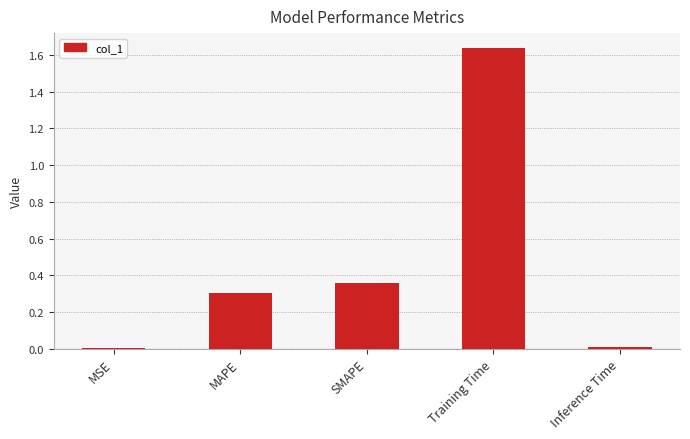

What is the sum of all values?

2.3